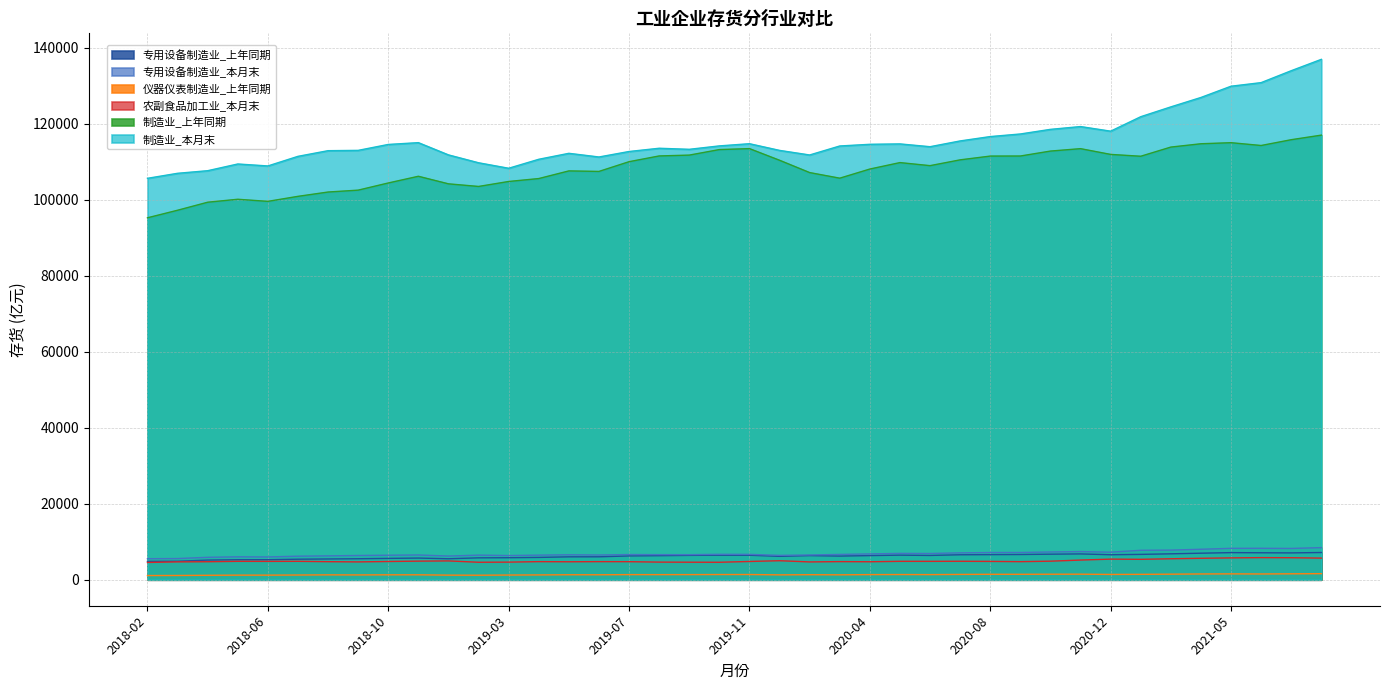

Reading right to left, transcribe all the data shown in this chart.

专用设备制造业_上年同期: 7161.5	7055.5	7091.1	7128.2	6977.2	6815.4	6666.3	6572.2	6788.6	6718.8	6633.1	6601.3	6567.7	6386.7	6467.6	6348.3	6219.1	6344.9	6156.5	6441.3	6455.1	6405.4	6324.6	6258.4	6033.0	6023.1	5867.8	5790.0	5757.3	5514.8	5699.5	5613.0	5520.6	5460.5	5398.8	5264.5	5258.6	5165.9	4862.8	4821.1
专用设备制造业_本月末: 8442.1	8229.0	8267.3	8259.0	8017.3	7791.9	7743.7	7248.6	7404.9	7296.3	7167.0	7155.9	7065.3	6897.2	6927.2	6790.7	6654.8	6512.8	6405.6	6672.4	6684.7	6594.9	6604.0	6627.8	6503.1	6564.0	6467.1	6361.0	6469.4	6231.6	6507.3	6441.8	6371.7	6278.2	6191.5	5990.8	6028.8	5897.1	5568.7	5530.7
仪器仪表制造业_上年同期: 1593.9	1555.4	1513.2	1539.4	1513.7	1459.8	1415.1	1390.0	1457.1	1447.2	1426.5	1427.5	1394.9	1344.7	1363.1	1345.9	1287.8	1322.8	1278.3	1368.0	1365.5	1346.3	1338.9	1342.0	1301.7	1309.1	1262.8	1231.9	1186.1	1207.8	1291.0	1289.1	1260.3	1279.6	1238.5	1206.6	1205.2	1167.4	1119.2	1099.3
农副食品加工业_本月末: 5687.9	5790.7	5815.2	5746.3	5639.4	5515.6	5368.0	5421.0	5172.1	4877.2	4756.6	4822.6	4854.3	4838.0	4841.8	4728.1	4765.9	4684.7	5000.2	4803.1	4592.0	4608.4	4633.5	4747.6	4759.3	4723.5	4759.1	4630.0	4595.4	4948.3	4888.1	4797.0	4688.7	4748.8	4845.6	4828.1	4842.4	4735.1	4692.5	4542.0
制造业_上年同期: 116993.6	115789.2	114265.0	115003.4	114722.8	113848.8	111436.0	111920.7	113433.8	112797.8	111499.2	111480.8	110488.7	108962.7	109766.3	108069.6	105666.6	107139.0	110380.3	113444.7	113191.0	111738.0	111514.8	110004.0	107445.6	107579.1	105566.7	104797.1	103489.0	104176.7	106166.6	104403.1	102517.7	102021.3	100885.9	99565.8	100115.6	99339.4	97228.4	95242.6
制造业_本月末: 136934.5	133944.2	130807.8	129863.0	126902.7	124424.6	121839.4	118033.7	119246.9	118511.0	117295.6	116612.5	115465.9	113947.5	114683.1	114580.8	114136.3	111769.8	112977.9	114735.1	114160.2	113259.9	113540.2	112686.2	111242.2	112207.4	110638.2	108274.5	109718.3	111790.0	115014.7	114540.2	112984.2	112901.4	111410.9	108883.3	109400.2	107632.7	106949.3	105630.1